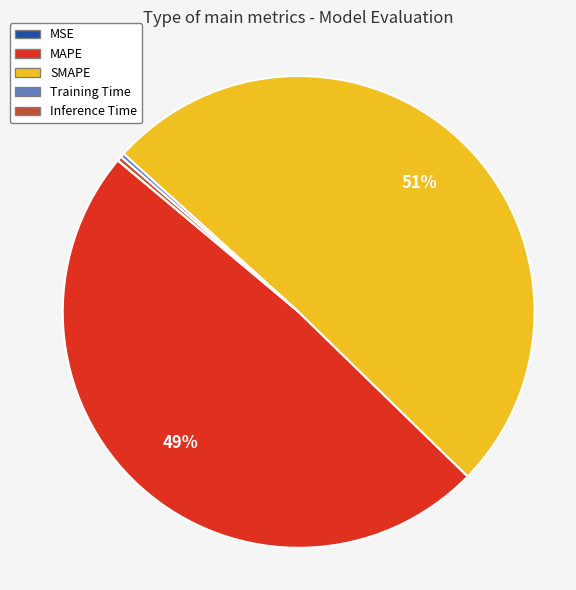

Is there a majority slice in this chart?

Yes